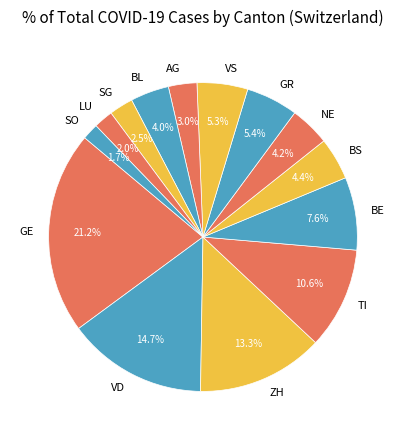

Which category has the biggest portion of the pie?

GE